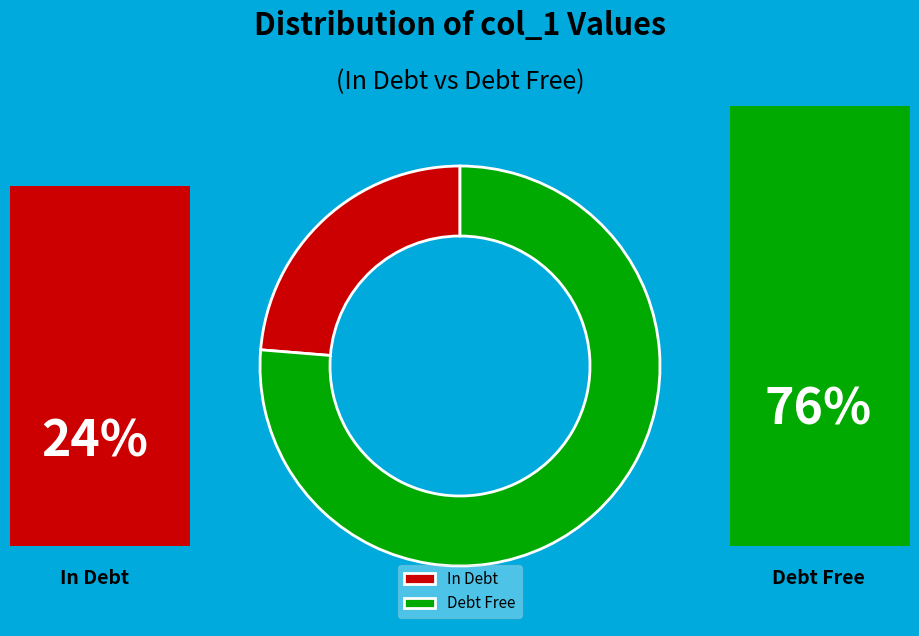

What is the ratio of the value at In Debt to the value at Debt Free?

0.3